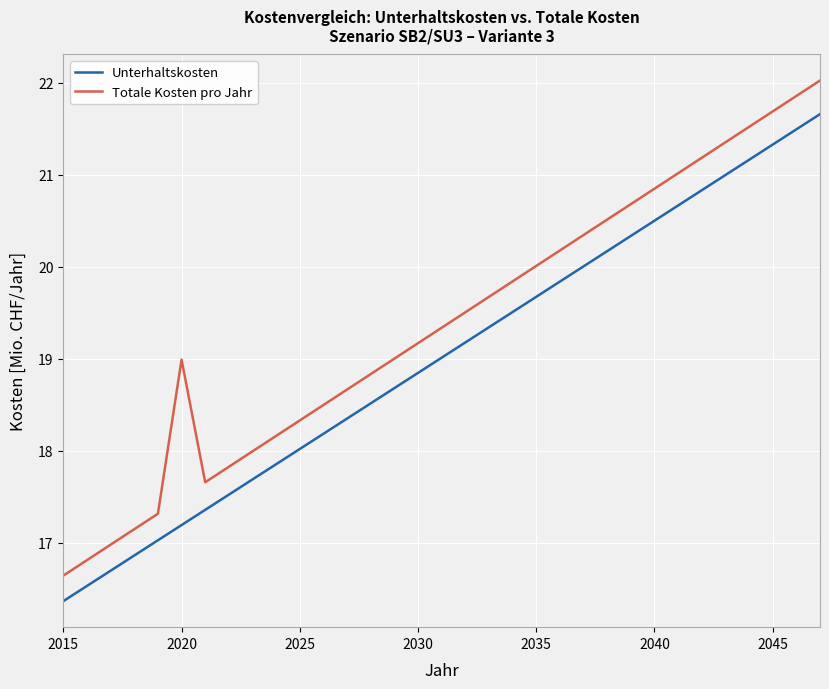

What are all the series names shown in the legend?

Unterhaltskosten, Totale Kosten pro Jahr